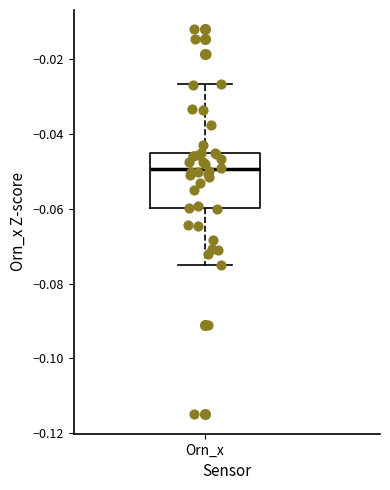

Read this box plot against the y-axis: the position of the median line, the range covered by the box, and the ends of both whiskers. The values are not printed on the chart, so give them approximately, as read against the axis.

median -0.050, box -0.060 to -0.046, whiskers -0.074 to -0.026